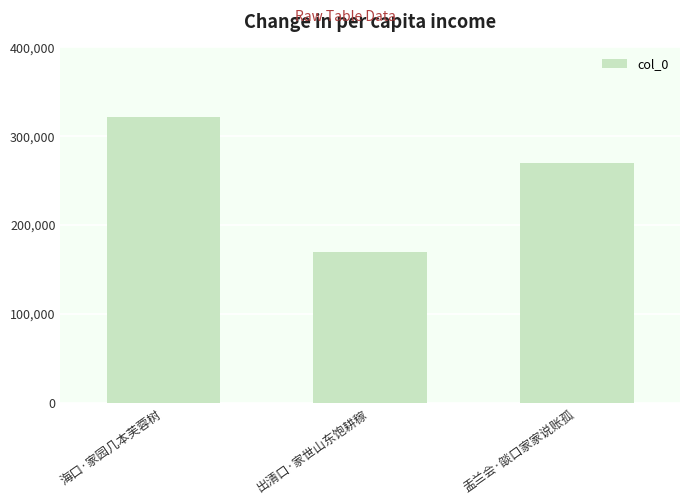

What is the difference between the maximum and minimum values?

151981